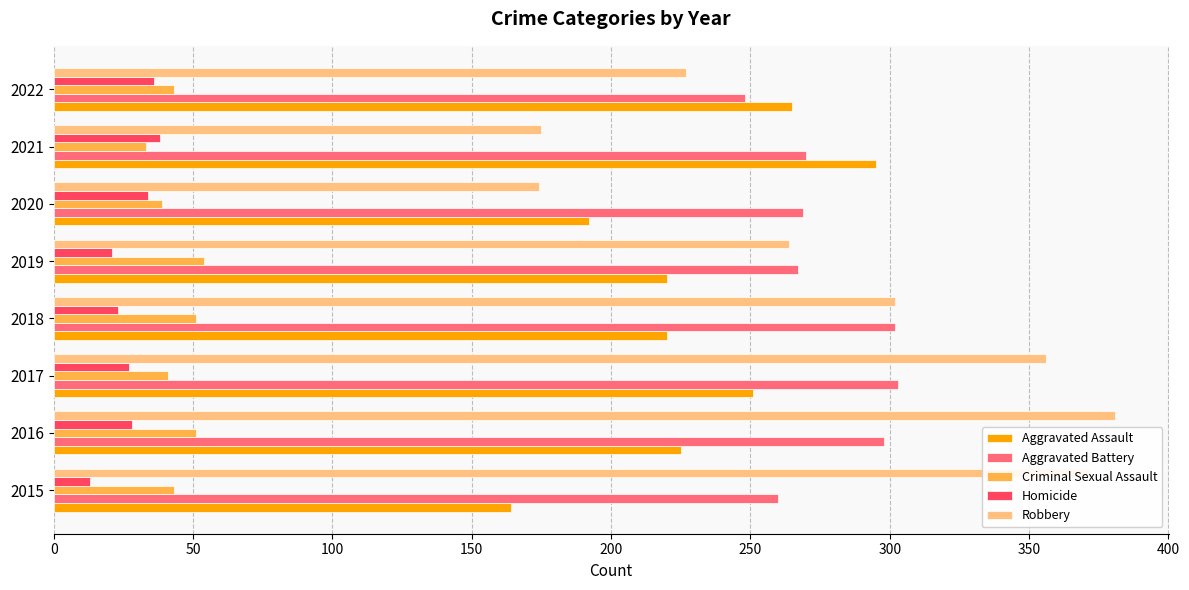

Rank the series at 2016 from highest to lowest value.

Robbery, Aggravated Battery, Aggravated Assault, Criminal Sexual Assault, Homicide